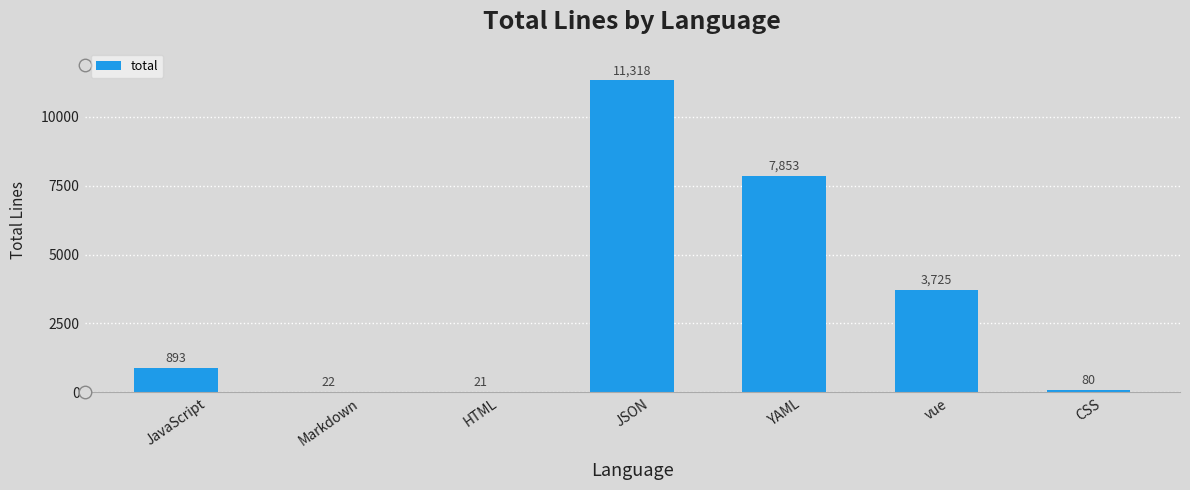

What is the change in value from Markdown to JSON?

+11296